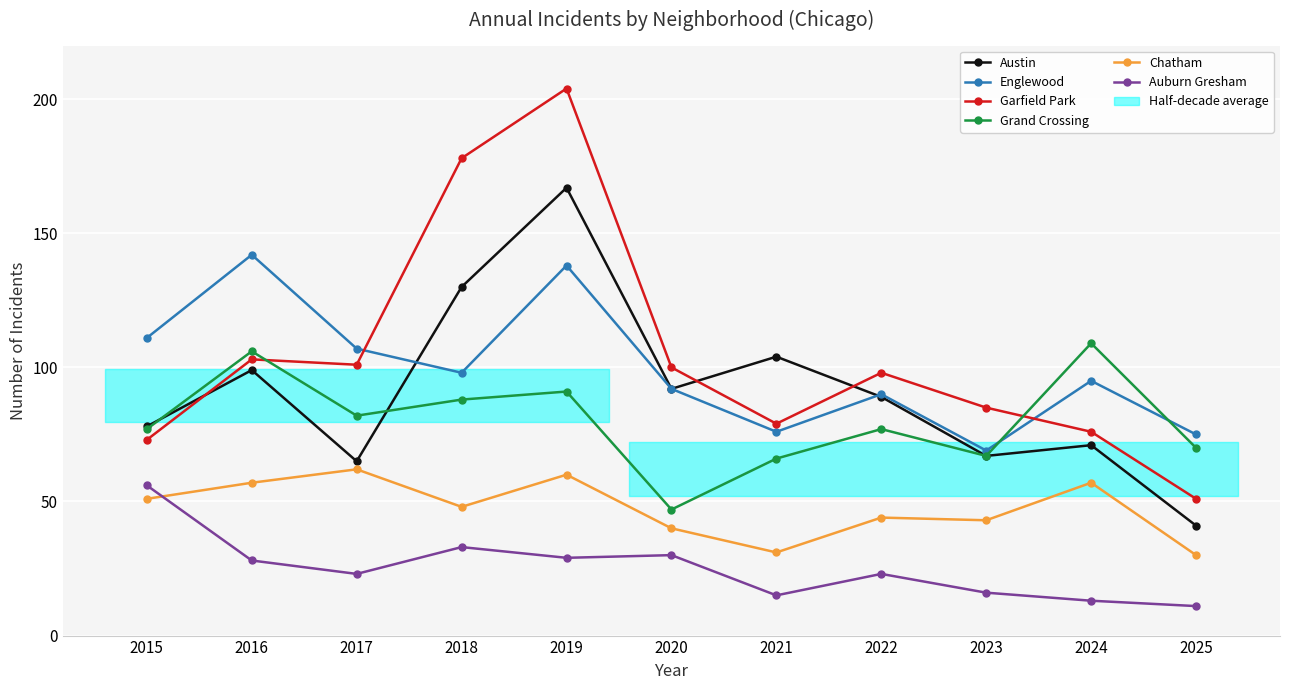

What is the difference between the maximum and minimum values in the Englewood series?

73